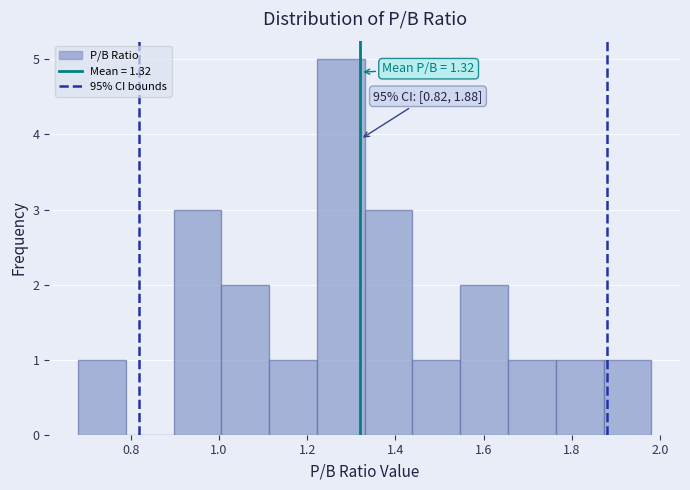

Which range on the x-axis has the tallest bar?

1.22 to 1.34